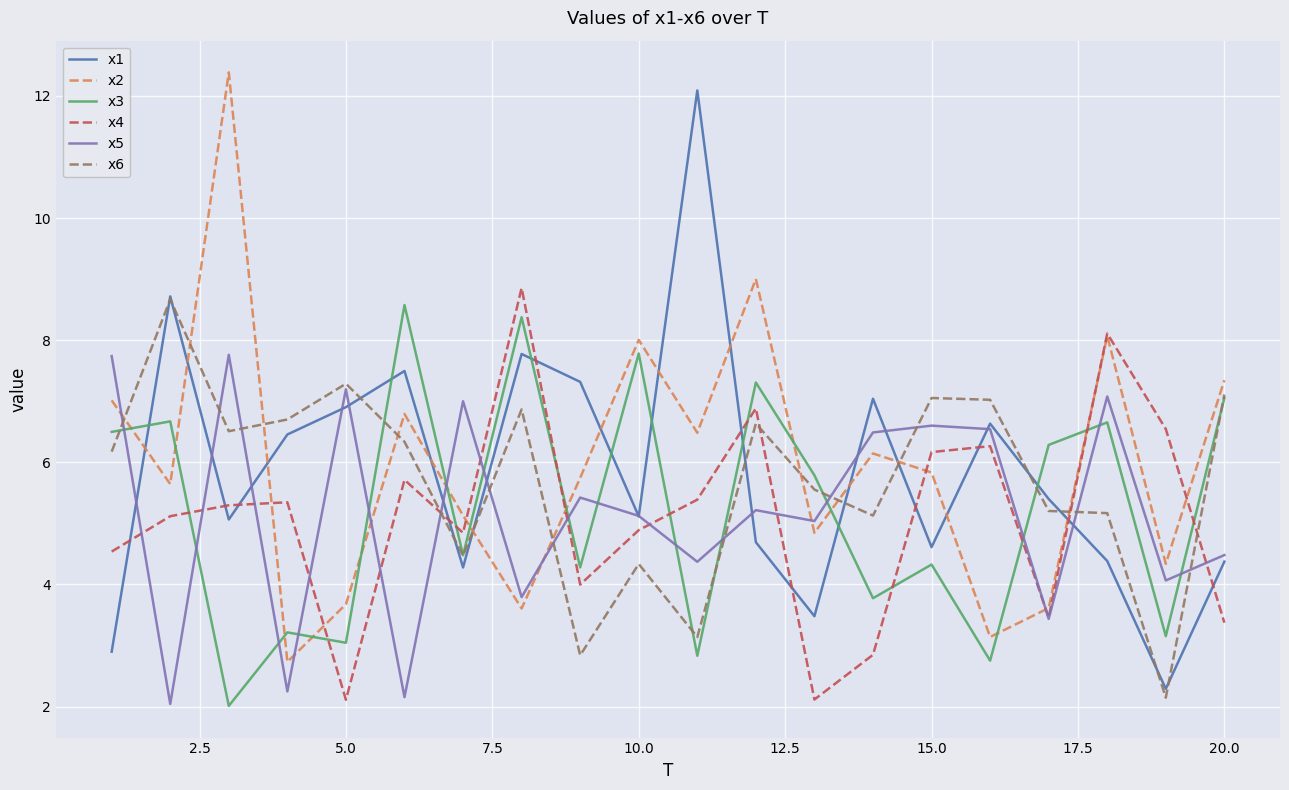

What is the smallest value displayed?

2.0